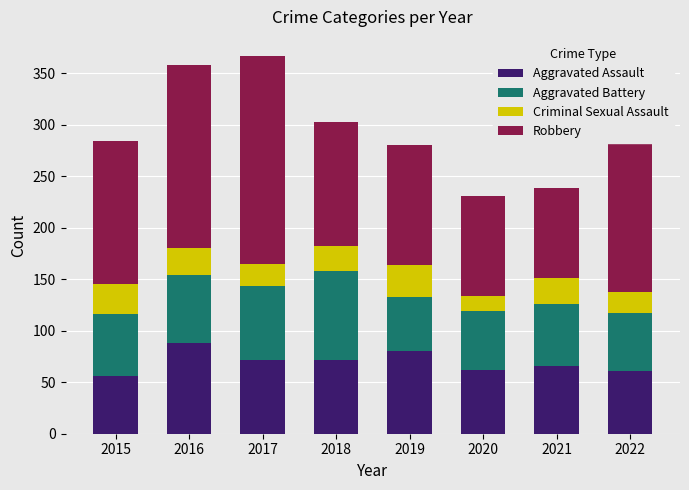

What is the total value across all series at 2018?

303